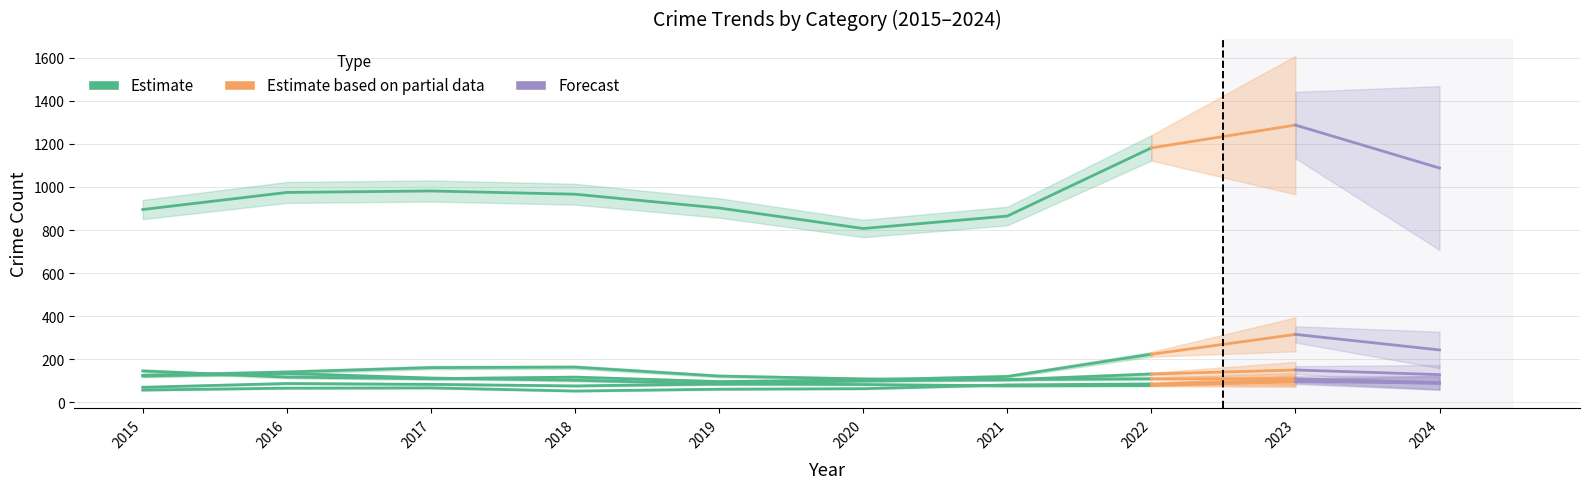

At which label does Motor Vehicle Theft first exceed 127?

2015